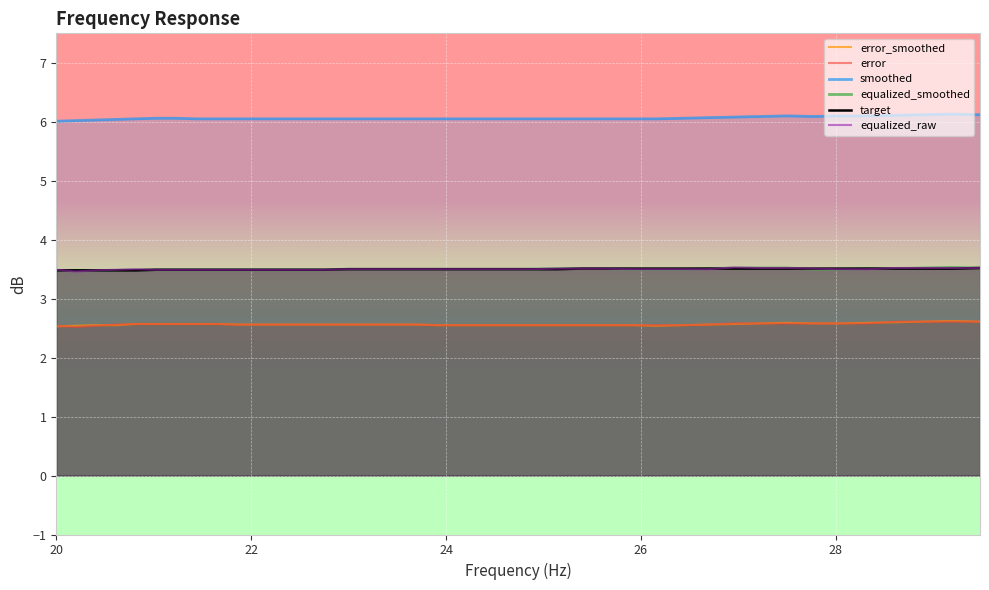

True or false: equalized_smoothed and error cross at least once.

False